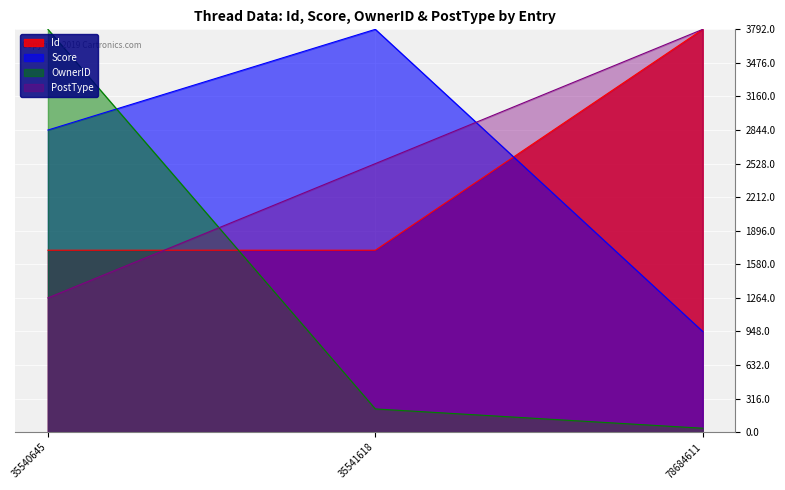

Reading left to right, list all the values displayed in this chart.

Id: 35540645=1712.8	35541618=1712.8	78684611=3792.0
Score: 35540645=2844.0	35541618=3792.0	78684611=948.0
OwnerID: 35540645=3792.0	35541618=218.9	78684611=37.1
PostType: 35540645=1264.0	35541618=2528.0	78684611=3792.0